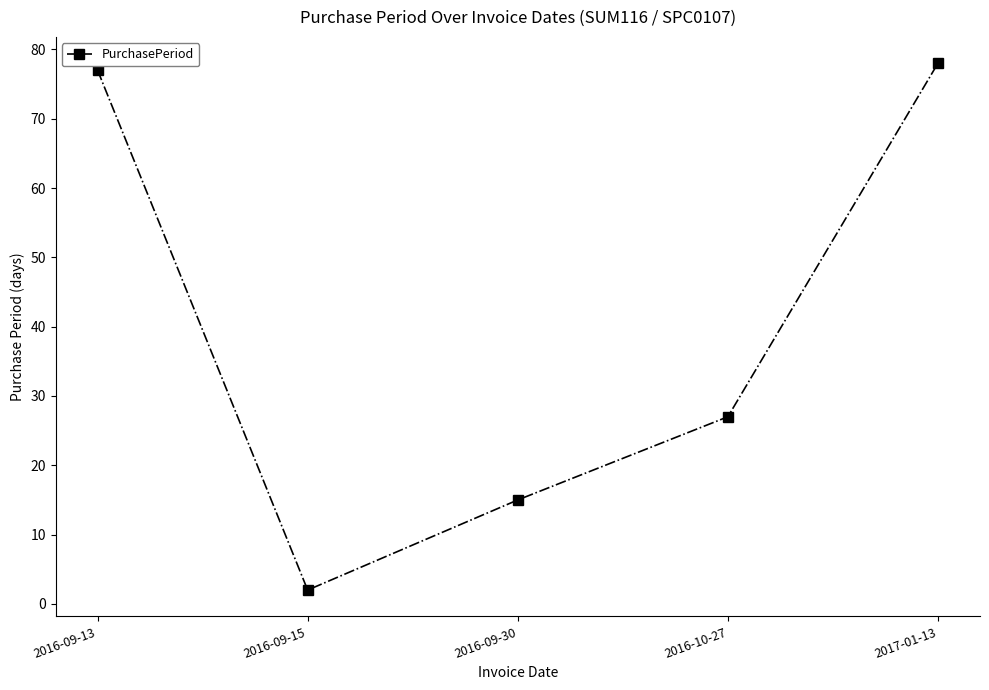

At which category does the chart reach its peak across all series?

2017-01-13